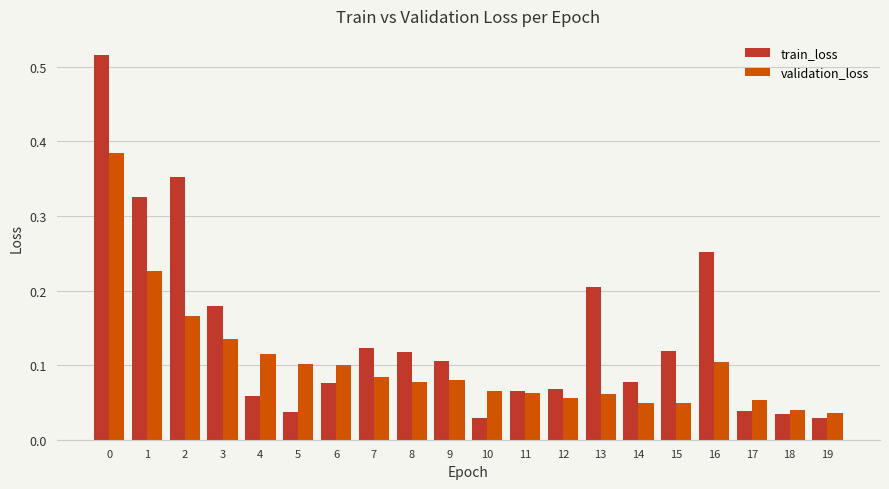

What is the sum of all validation_loss values?

2.0